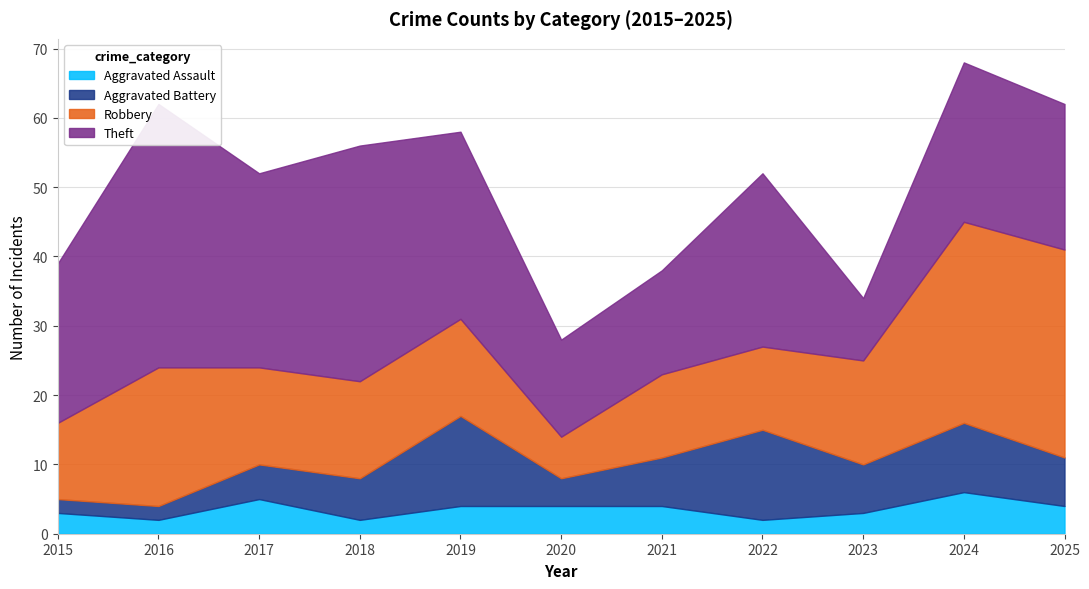

Reading left to right, transcribe all the data shown in this chart.

Aggravated Assault: 2015=3	2016=2	2017=5	2018=2	2019=4	2020=4	2021=4	2022=2	2023=3	2024=6	2025=4
Aggravated Battery: 2015=2	2016=2	2017=5	2018=6	2019=13	2020=4	2021=7	2022=13	2023=7	2024=10	2025=7
Robbery: 2015=11	2016=20	2017=14	2018=14	2019=14	2020=6	2021=12	2022=12	2023=15	2024=29	2025=30
Theft: 2015=23	2016=38	2017=28	2018=34	2019=27	2020=14	2021=15	2022=25	2023=9	2024=23	2025=21